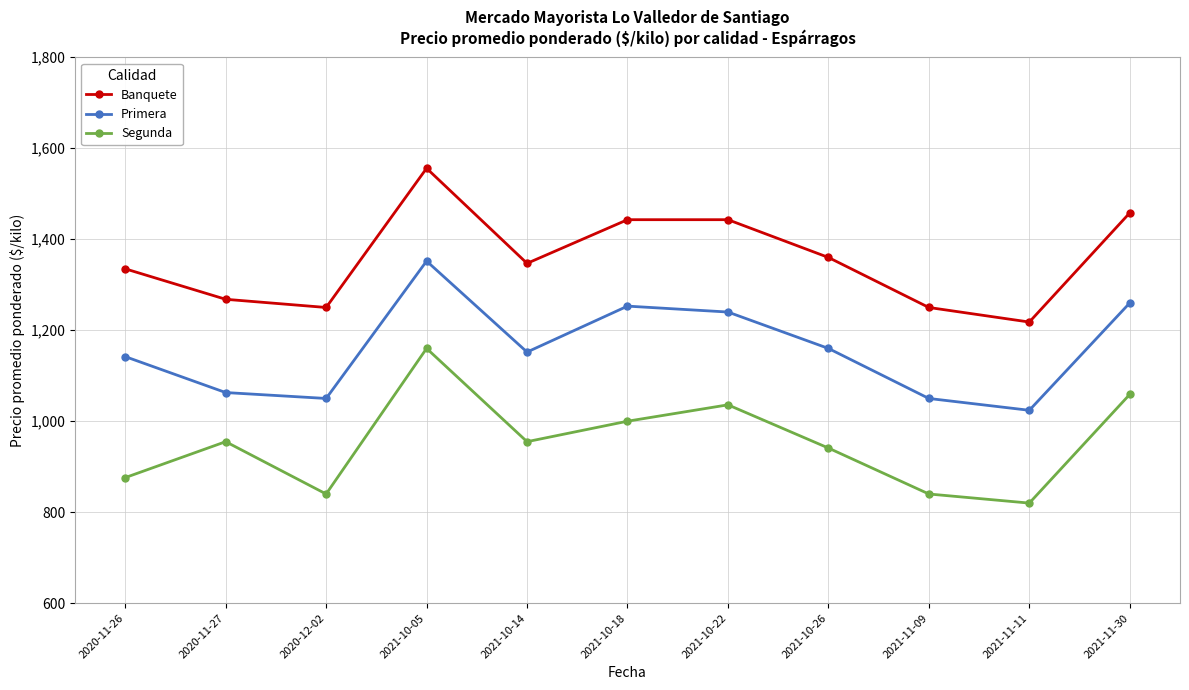

Is the value of Segunda at 2021-10-05 greater than the value of Banquete at 2020-12-02?

No